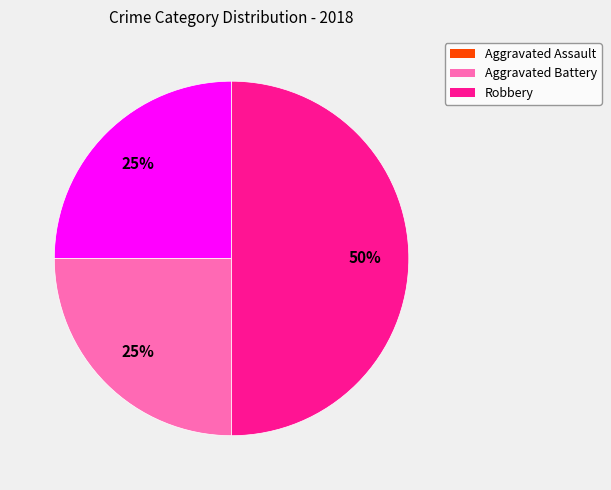

How many segments does this pie chart have?

3